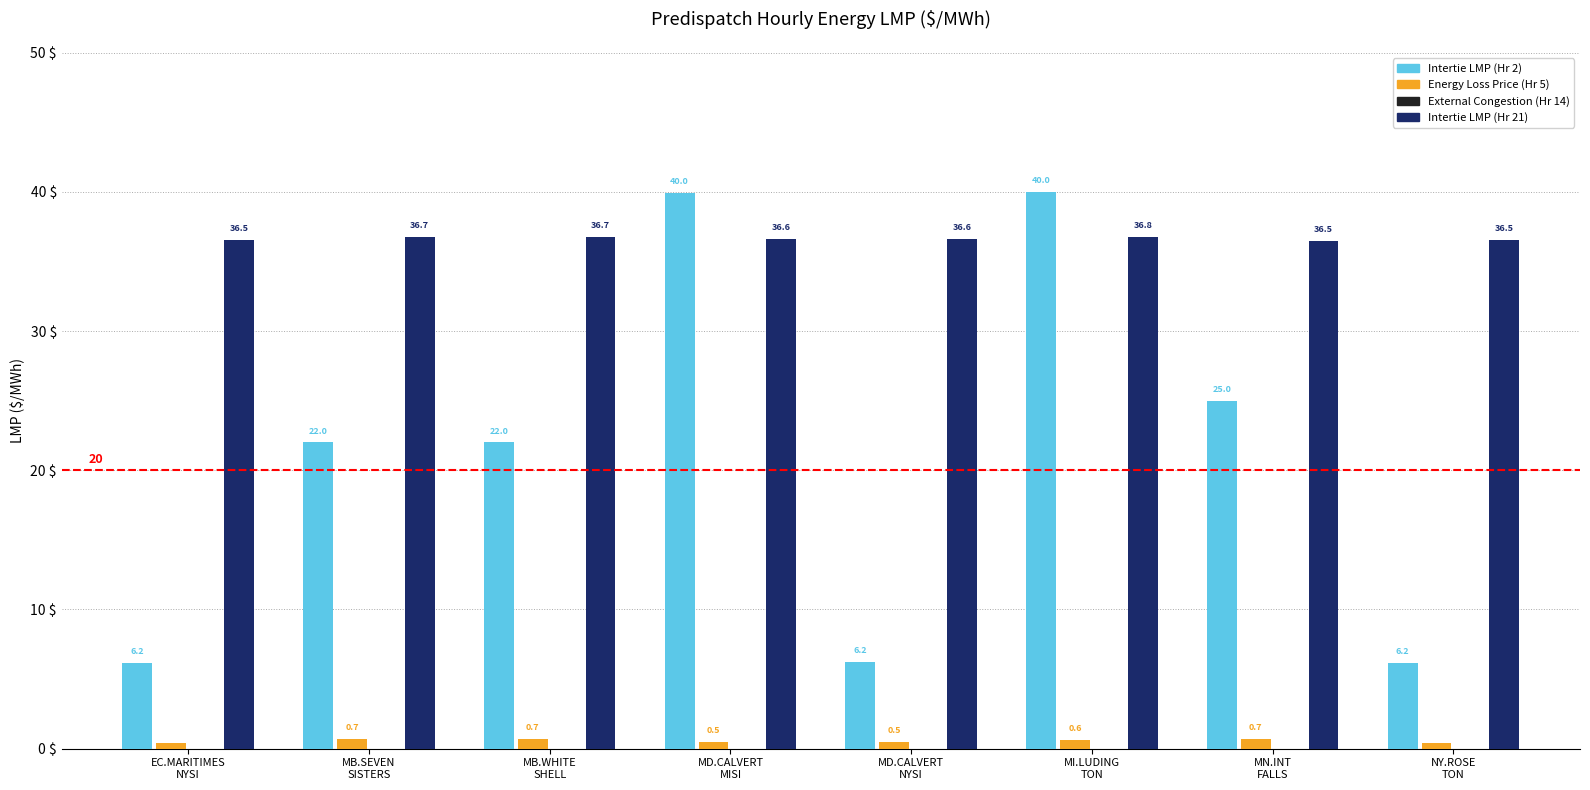

The Intertie LMP (Hr 21) series shows 62.4 at MB.WHITE
SHELL. True or false?

False